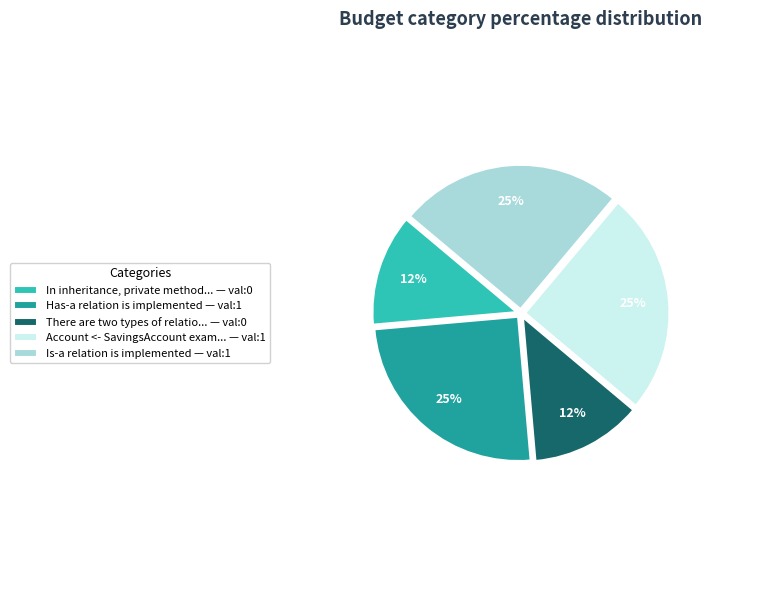

Is In inheritance, private method... — val:0 the majority of the pie?

No